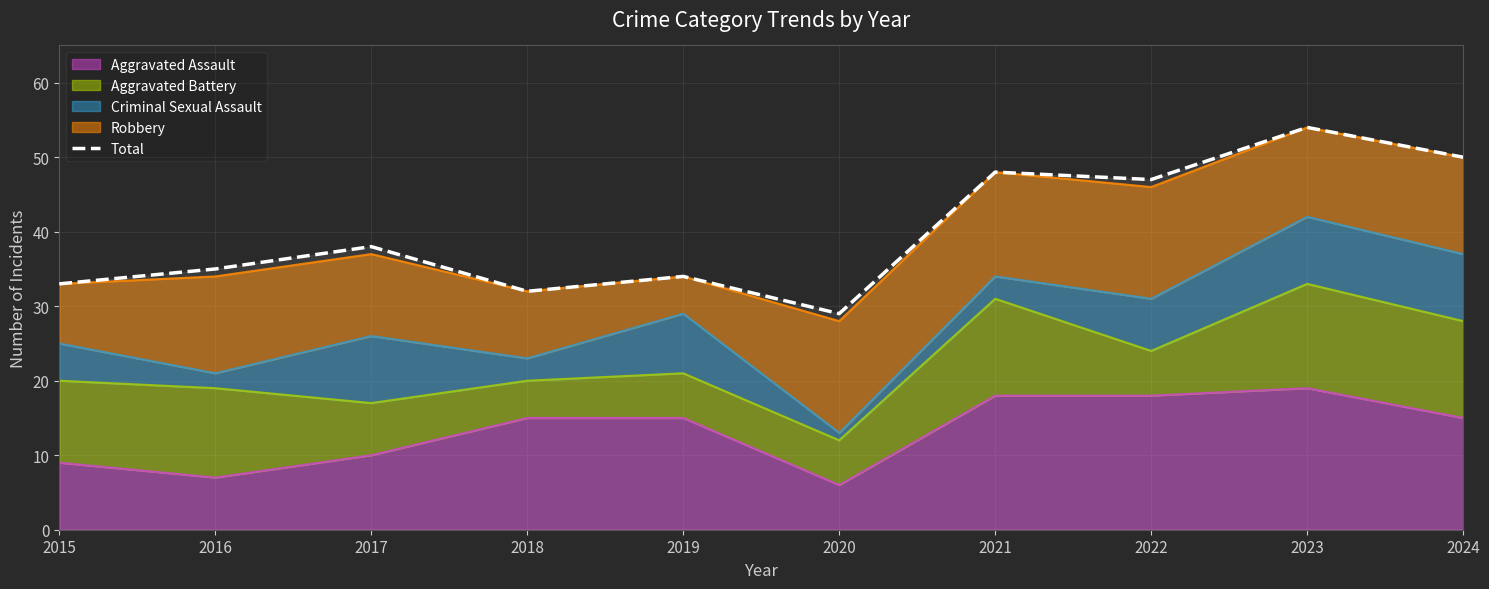

What value does the data have at 2020, to the nearest 5?

30